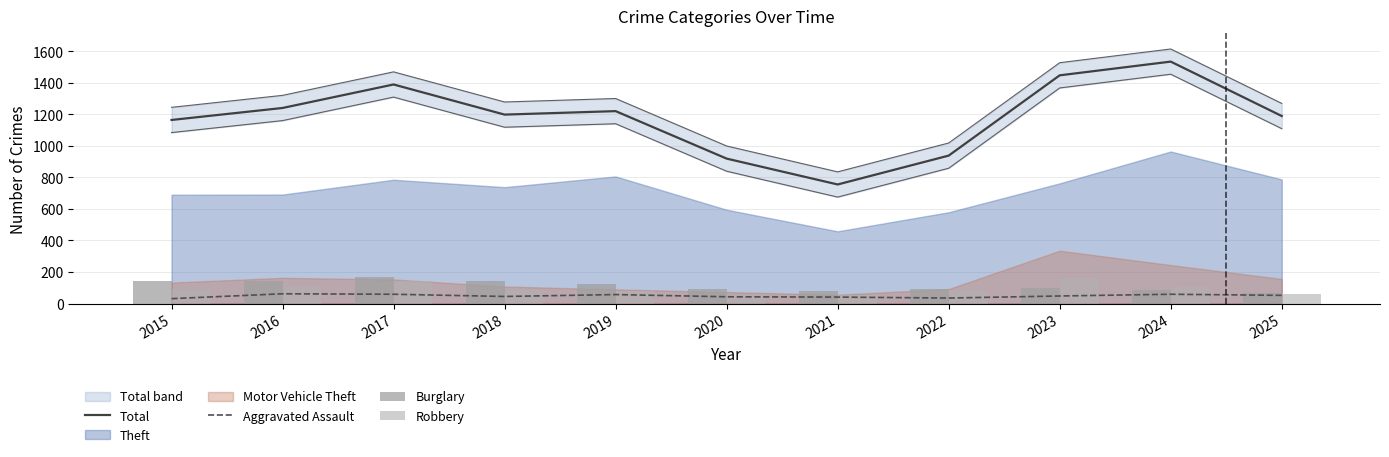

What is the sum of the Burglary values at 2019 and 2025?

196